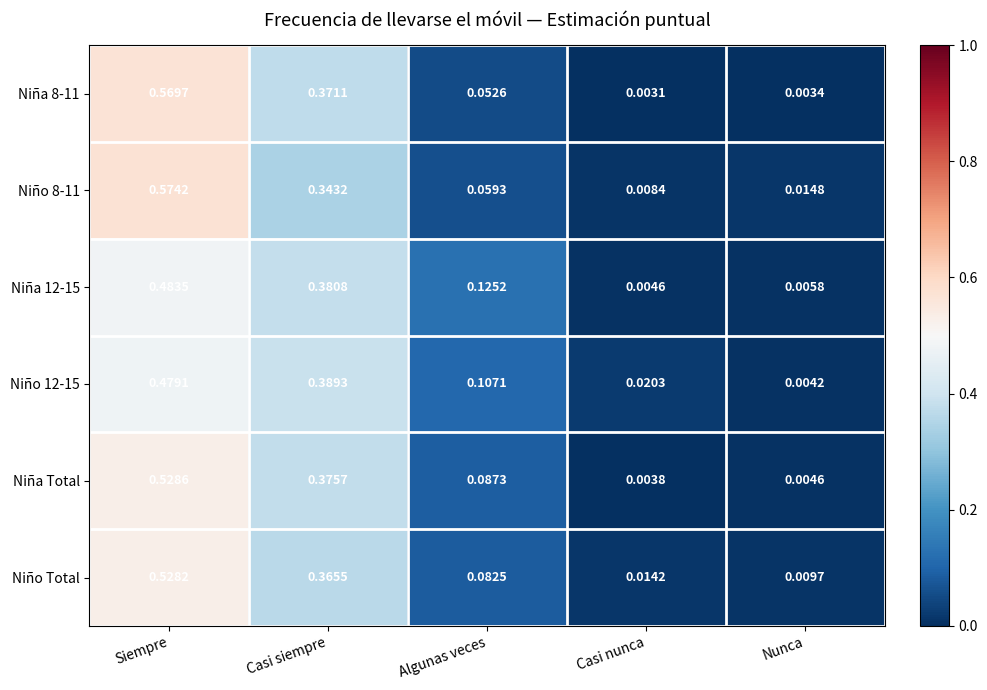

At which category is the sum across all series the highest?

Siempre